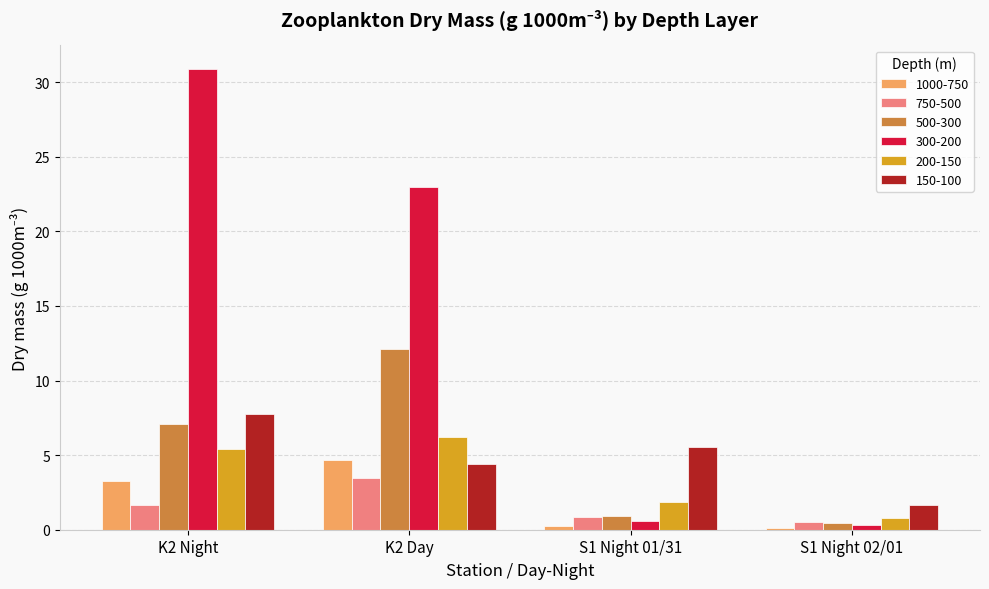

How many values in the 750-500 series exceed 1?

2